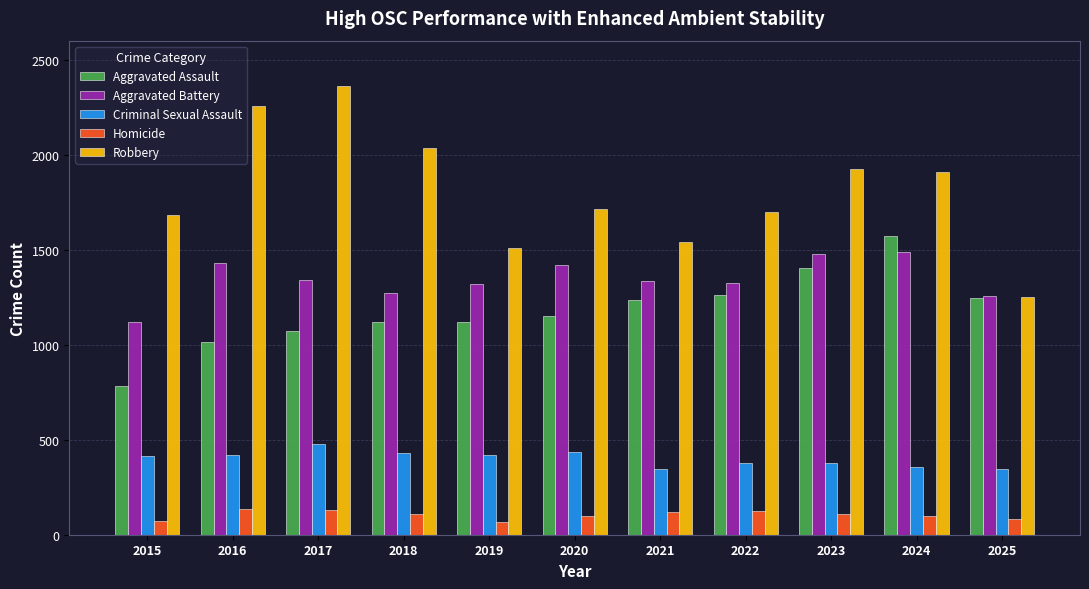

Are the bars horizontal?

No